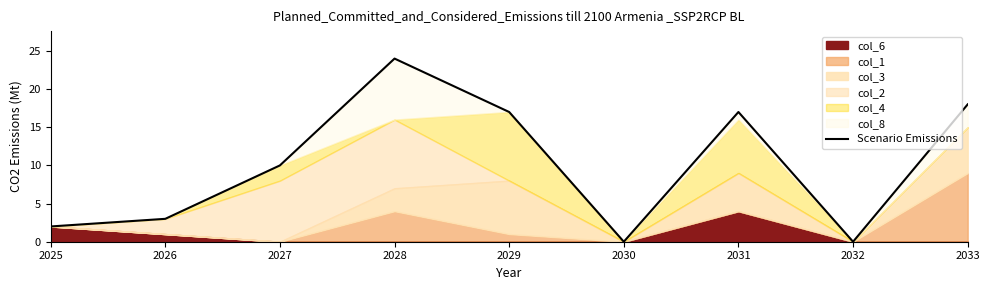

Rank the categories by value from highest to lowest.

2028, 2033, 2029, 2031, 2027, 2026, 2025, 2030, 2032